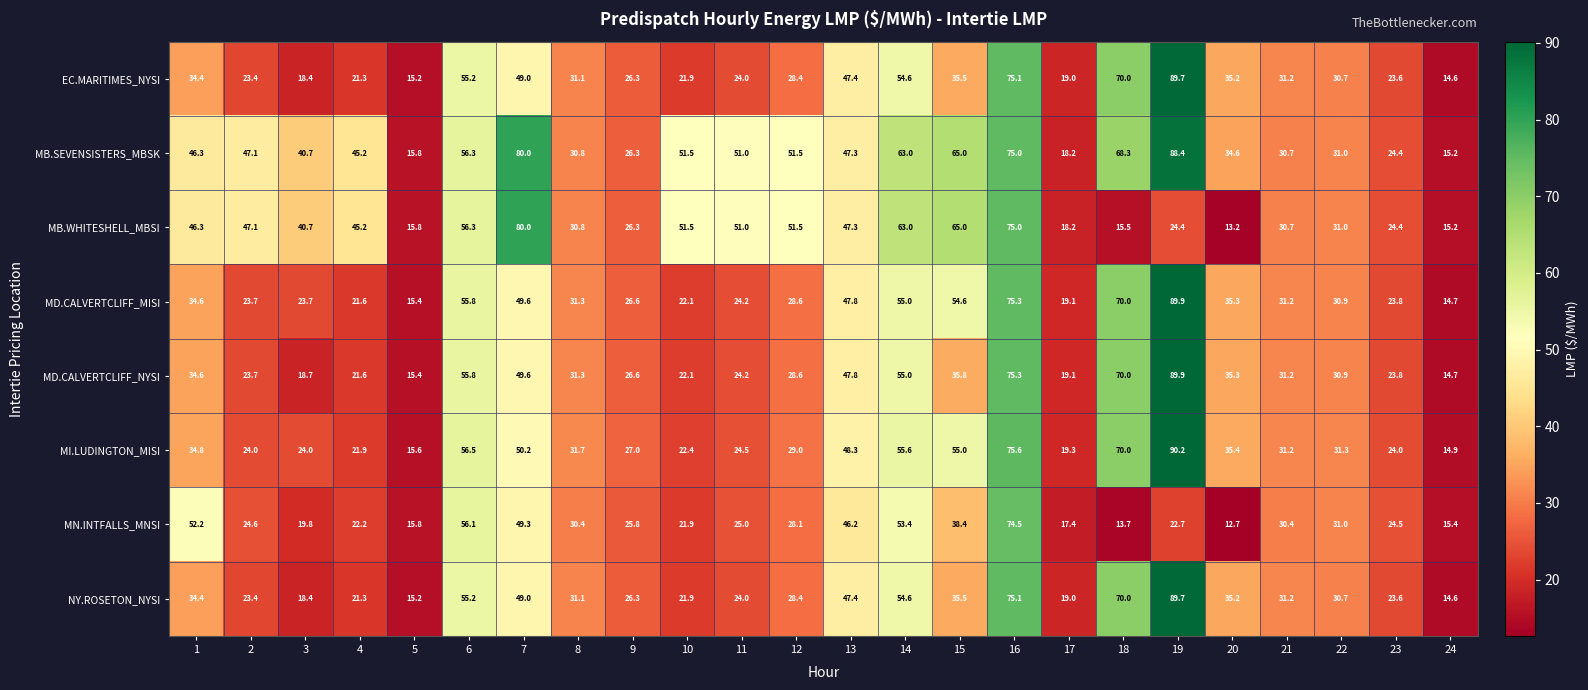

What is the greatest value displayed?

90.2